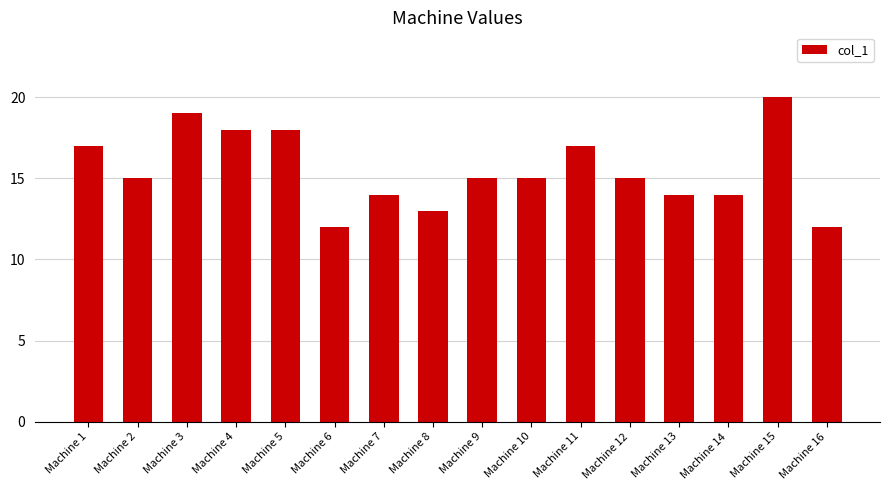

True or false: the data shows 19 at Machine 3.

True